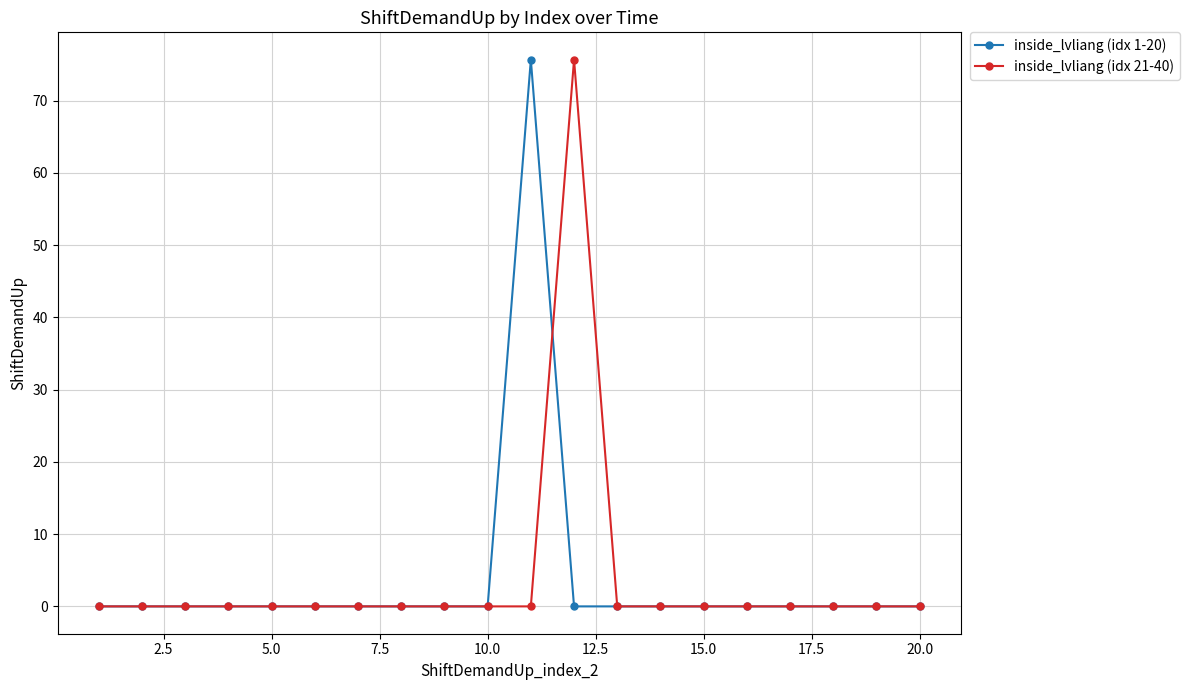

What is the average value of the inside_lvliang (idx 21-40) series?

3.8